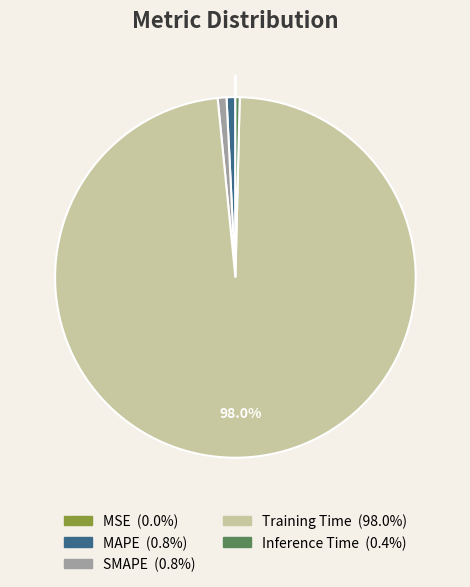

Is there a majority slice in this chart?

Yes